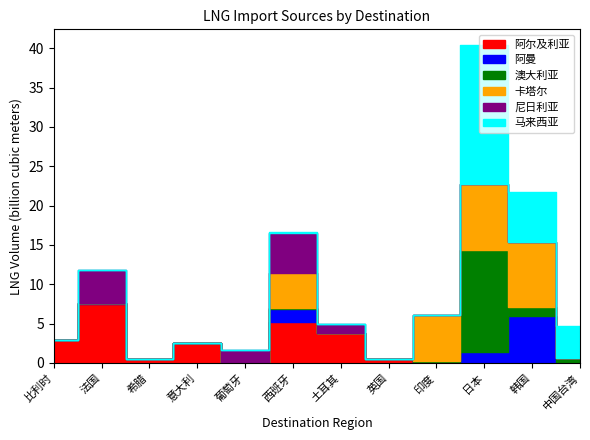

True or false: 尼日利亚 has a value of 0.0 at 中国台湾.

True